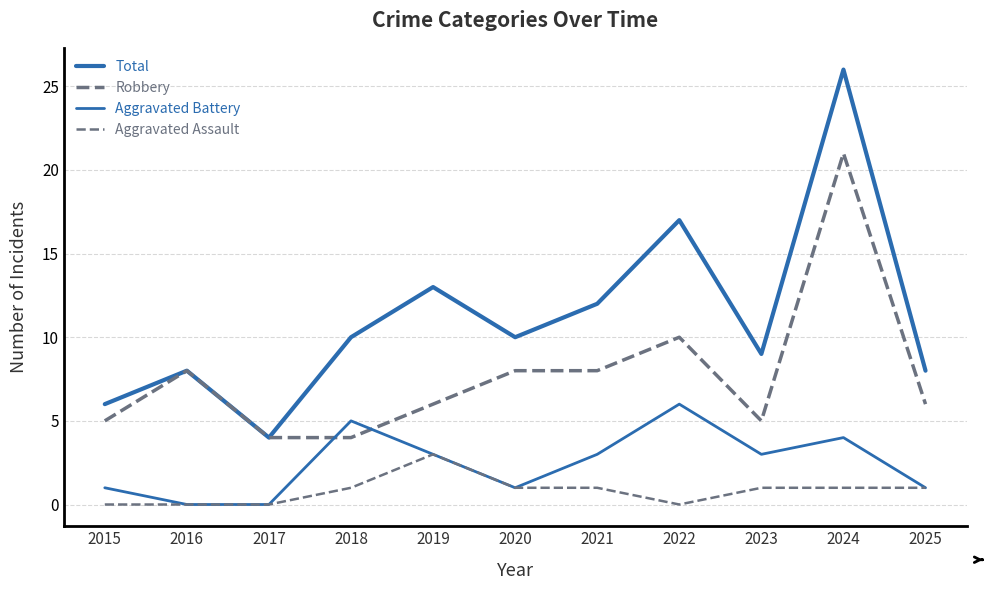

Does the chart have visible grid lines?

Yes